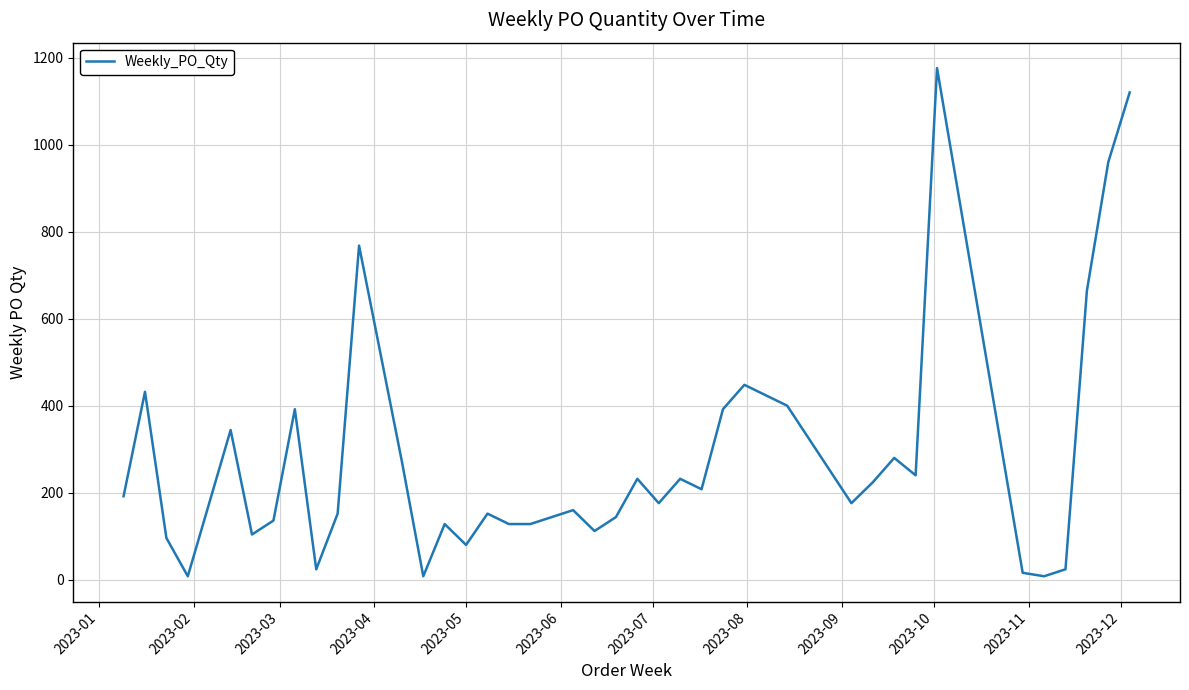

What is the maximum value shown in the chart?

1176